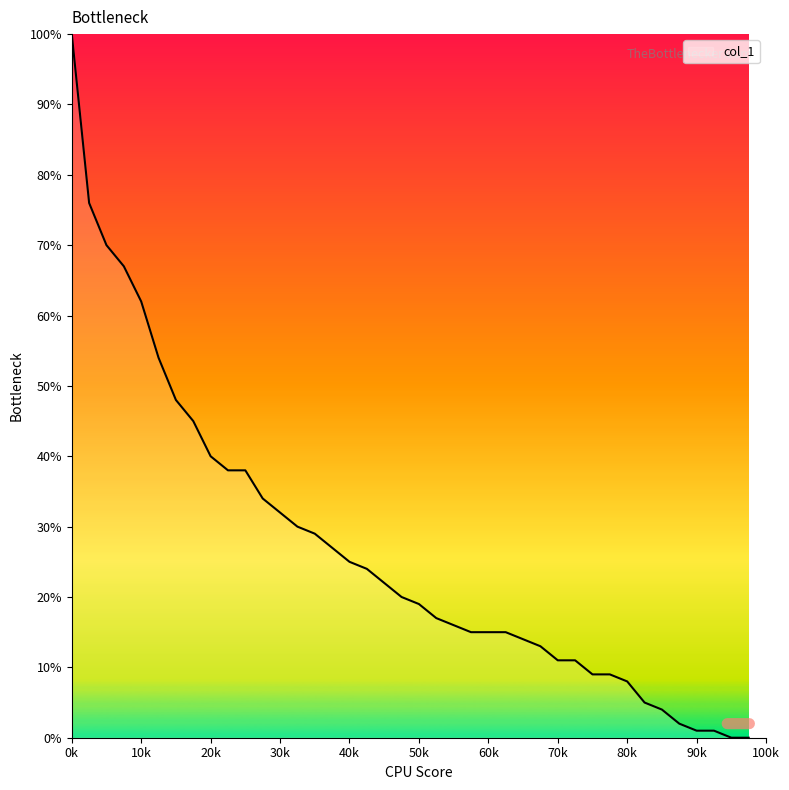

What is the maximum value shown in the chart?

100.0